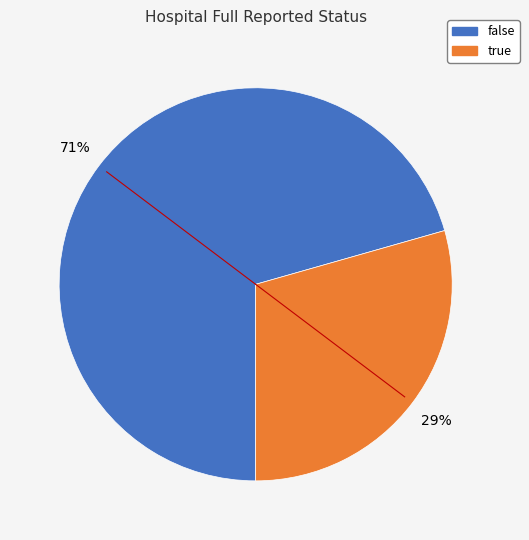

Which has a higher value, false or true?

false